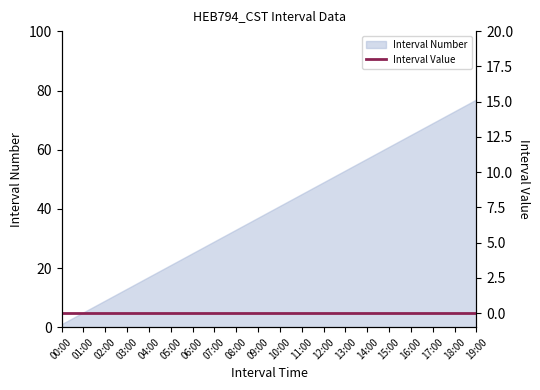

Does the chart have visible grid lines?

No